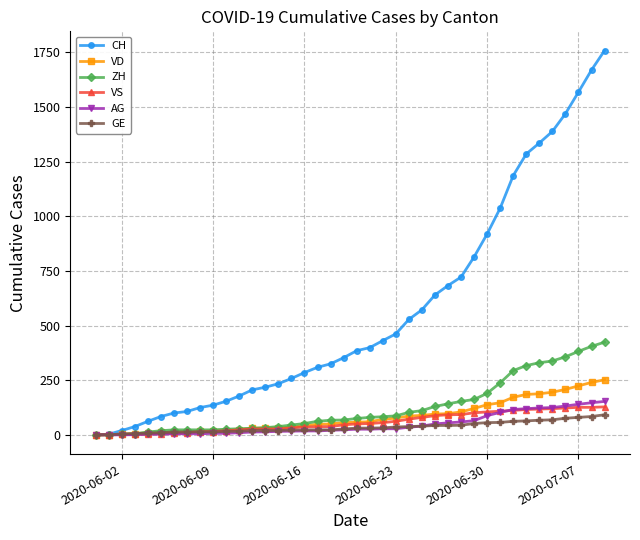

Which series has the largest range (max minus min)?

CH